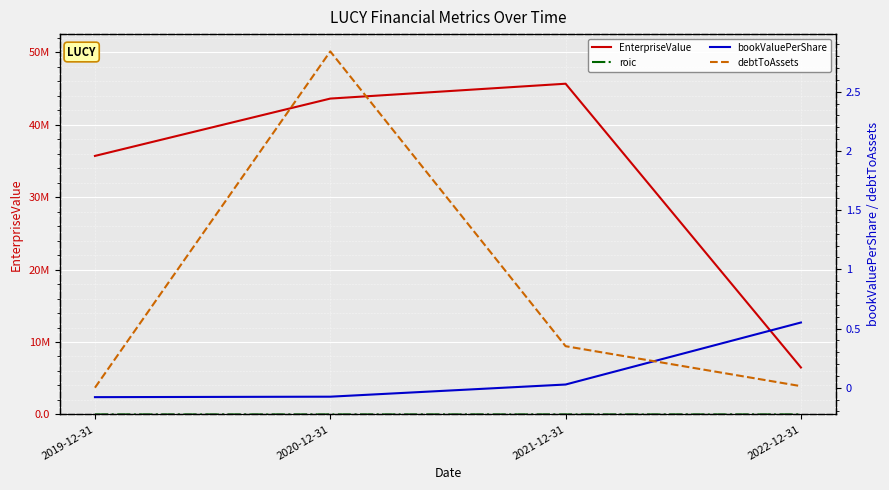

At which label does EnterpriseValue reach its minimum?

2022-12-31